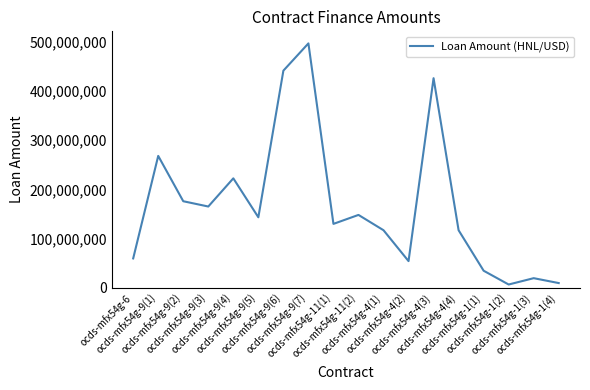

What is the difference between the maximum and minimum values?

489700549.5